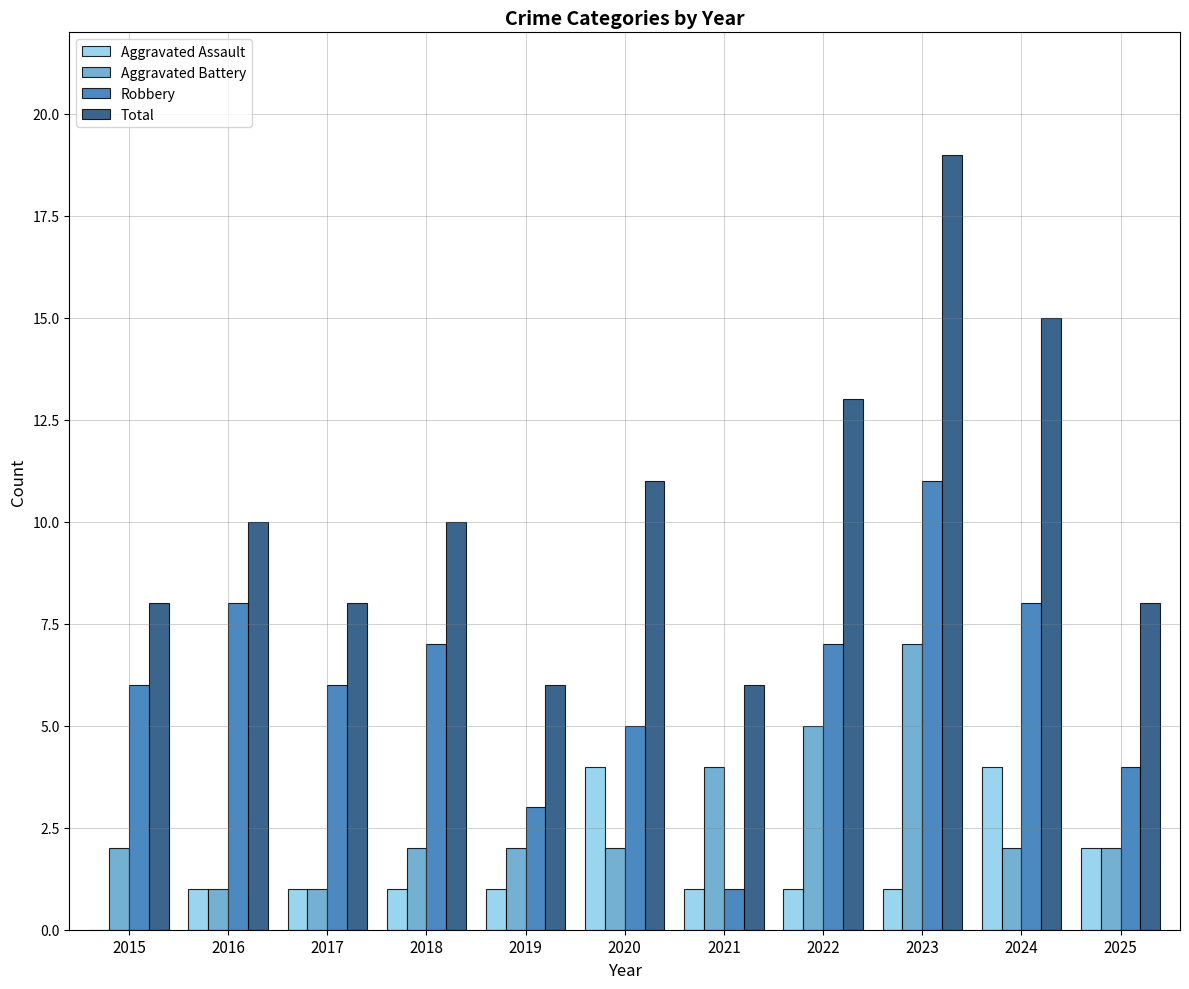

At which category is the sum across all series the highest?

2023